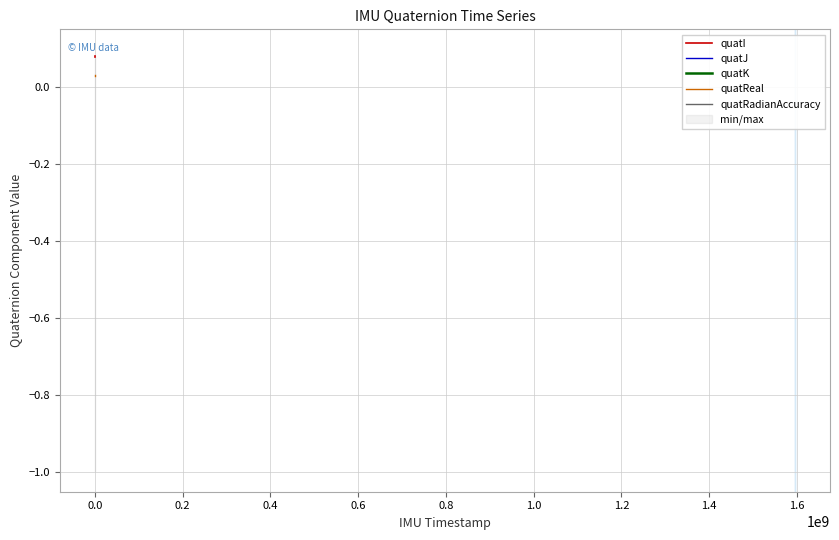

How many lines are shown in the chart?

5